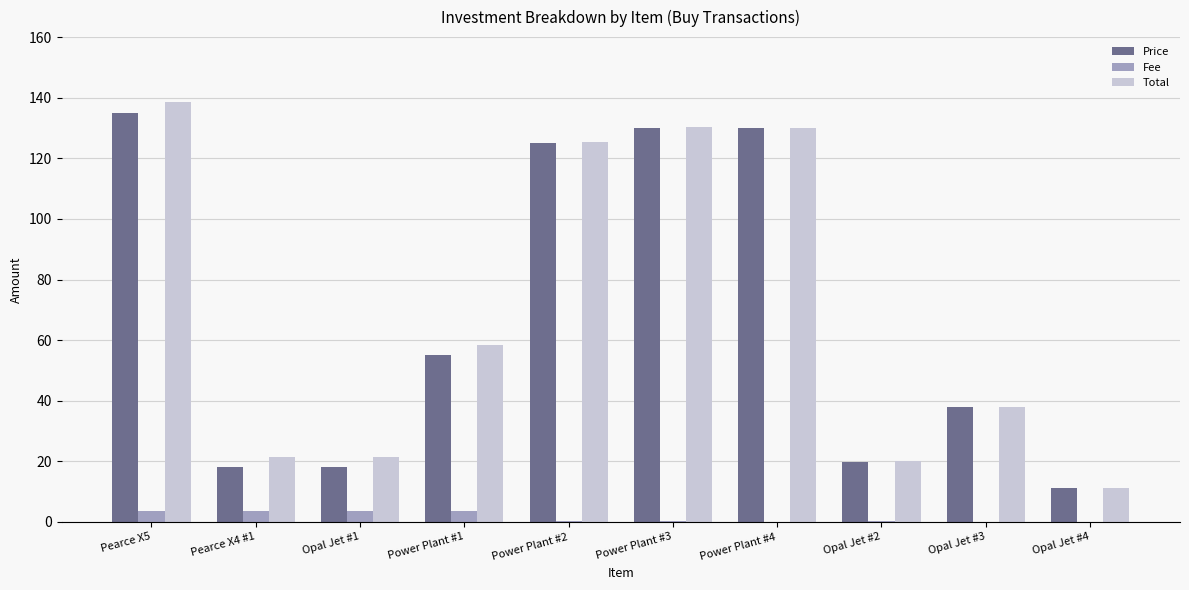

What is the sum of all Fee values?

14.9